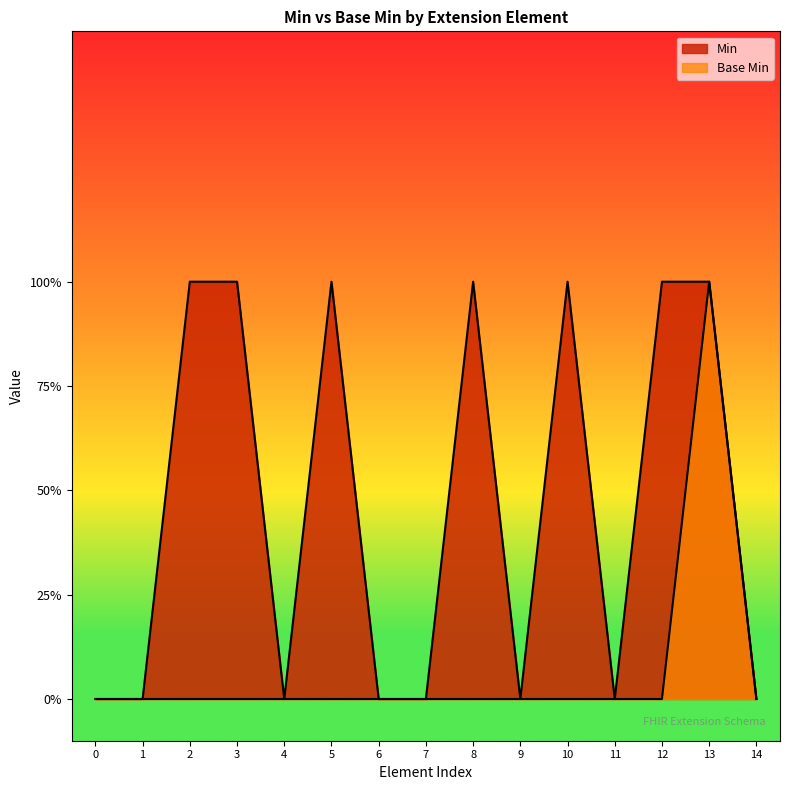

How many data points in Base Min are above 0?

1